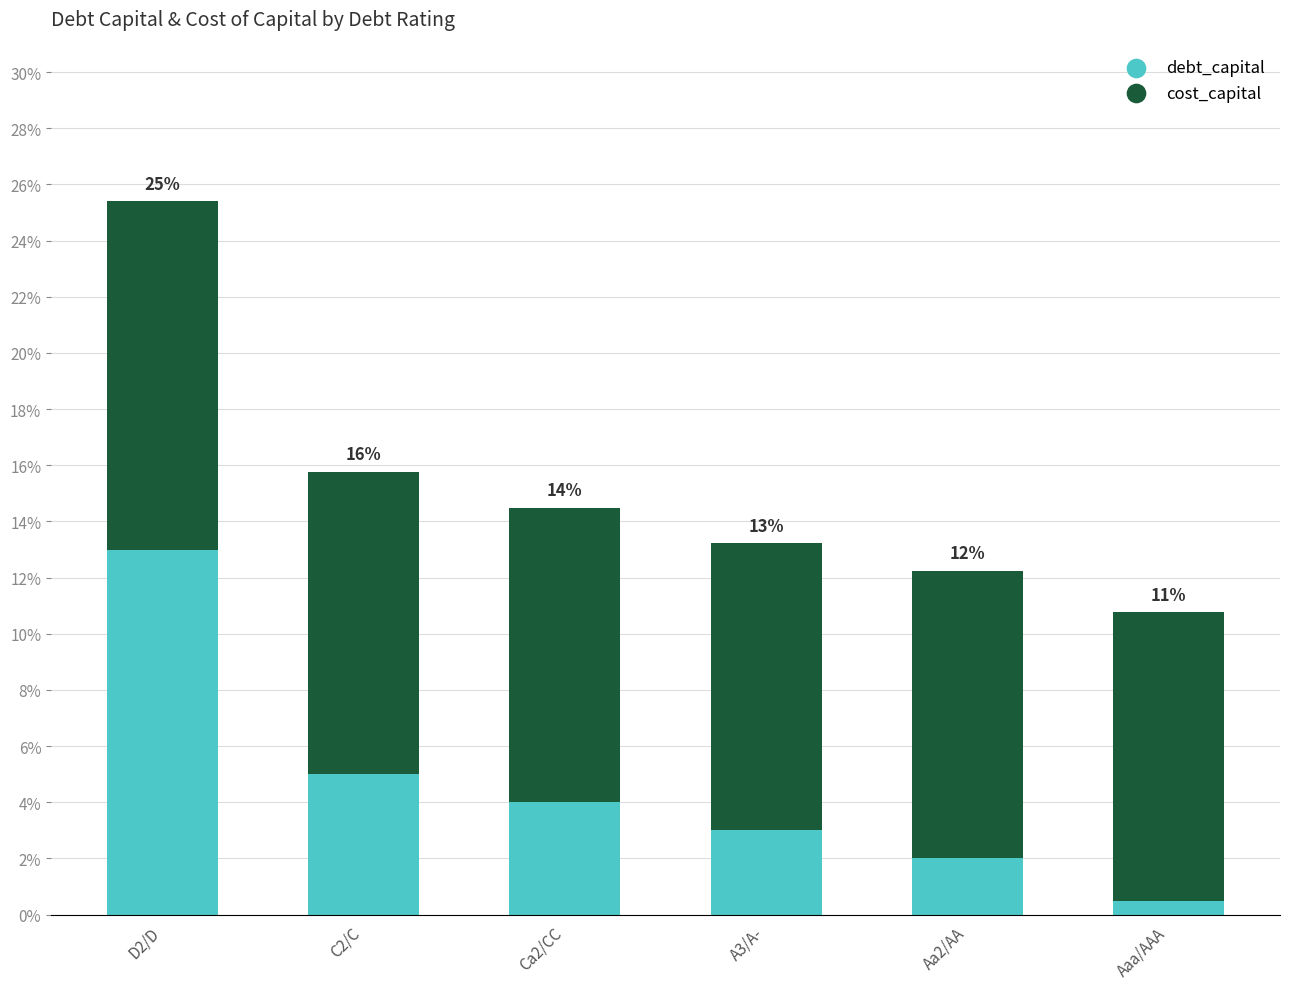

What are all the series names shown in the legend?

debt_capital, cost_capital